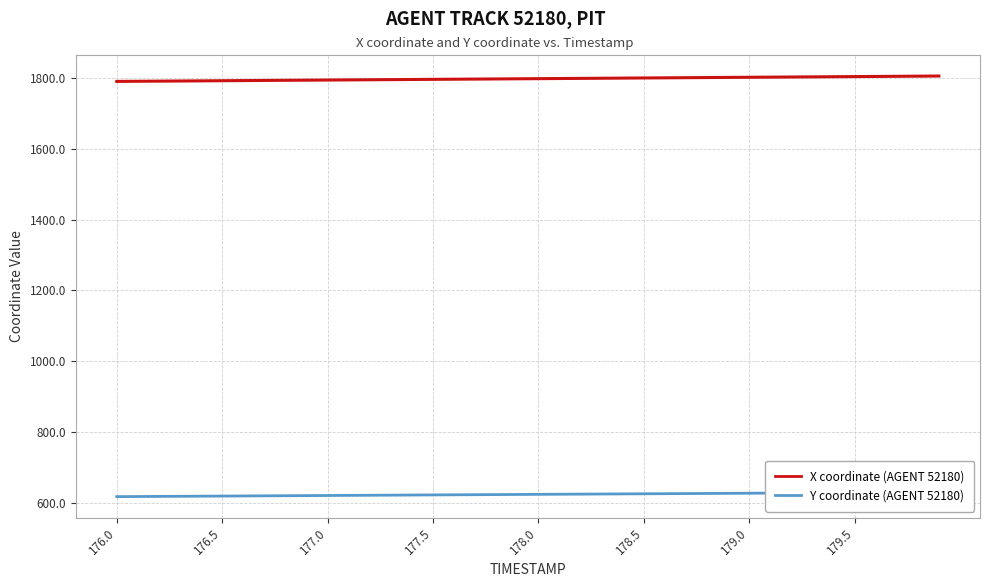

What is the minimum value for X coordinate (AGENT 52180)?

1791.1